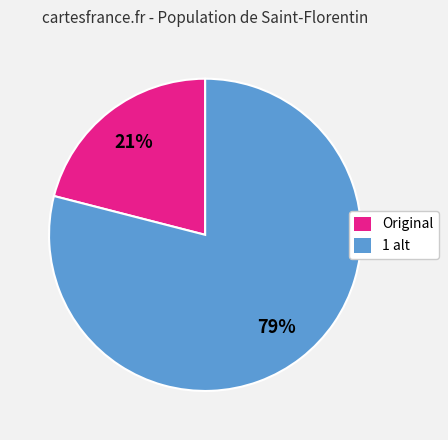

The 1 alt slice represents 66% of the pie. True or false?

False